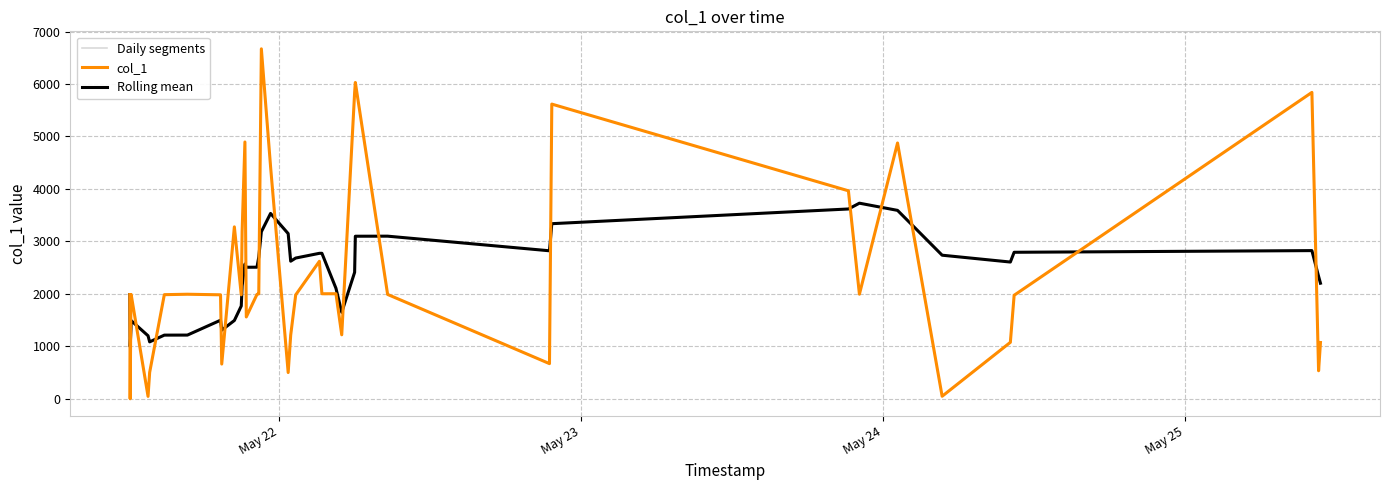

What is the average value?

2405.3